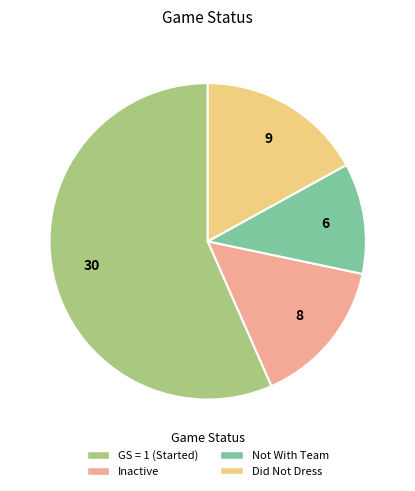

Combined, do Did Not Dress and Not With Team account for over 50%?

No